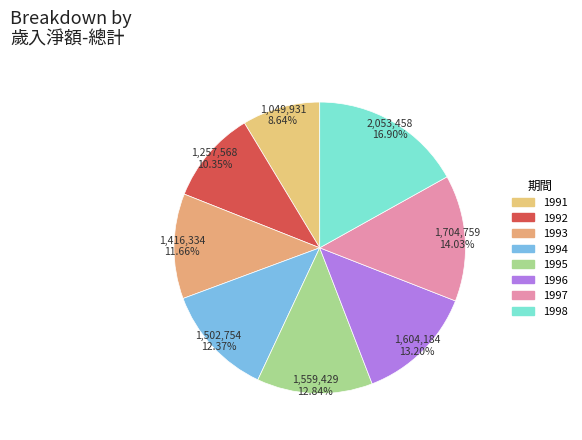

Count the number of slices in the pie.

8